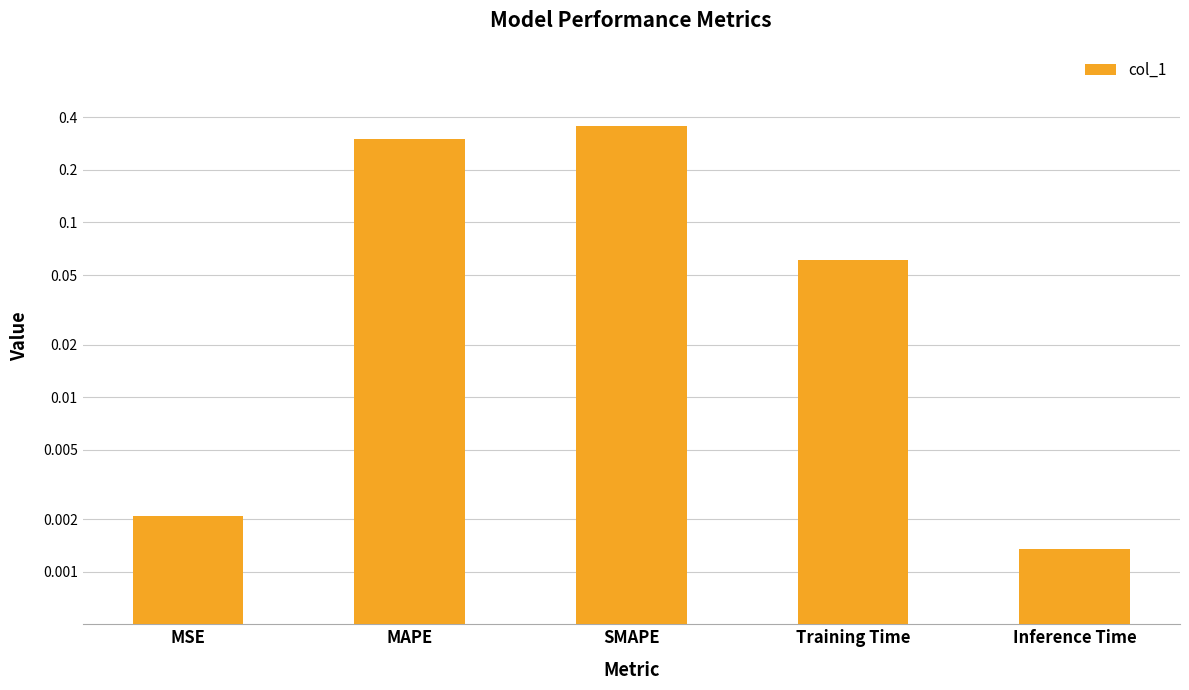

List the labels in order of value, largest first.

SMAPE, MAPE, Training Time, MSE, Inference Time